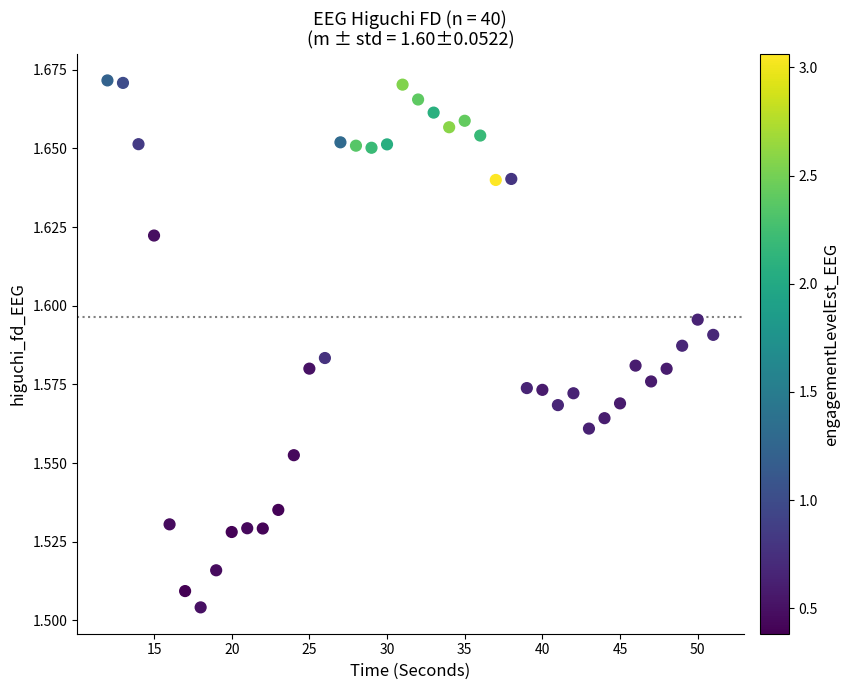

What is the range of X values (max minus min)?

39.0